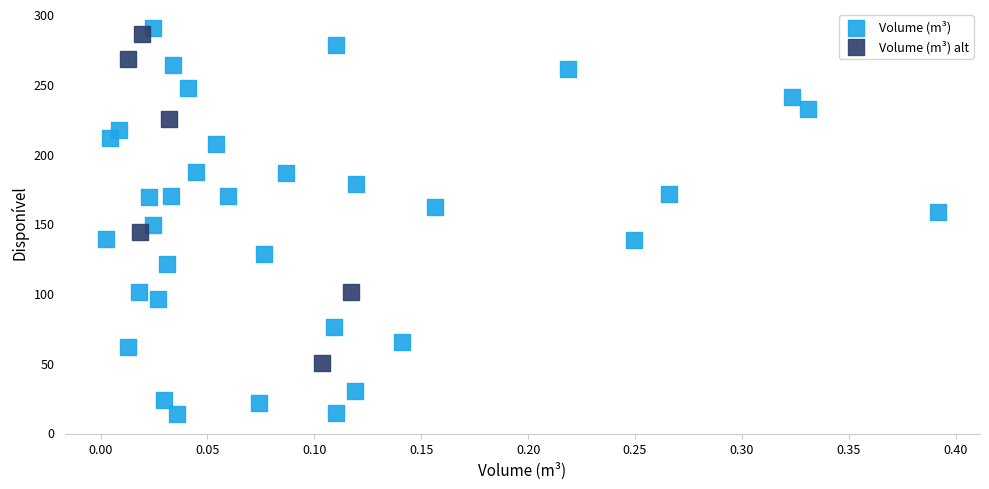

Which series contains the lowest Y value?

Volume (m³)